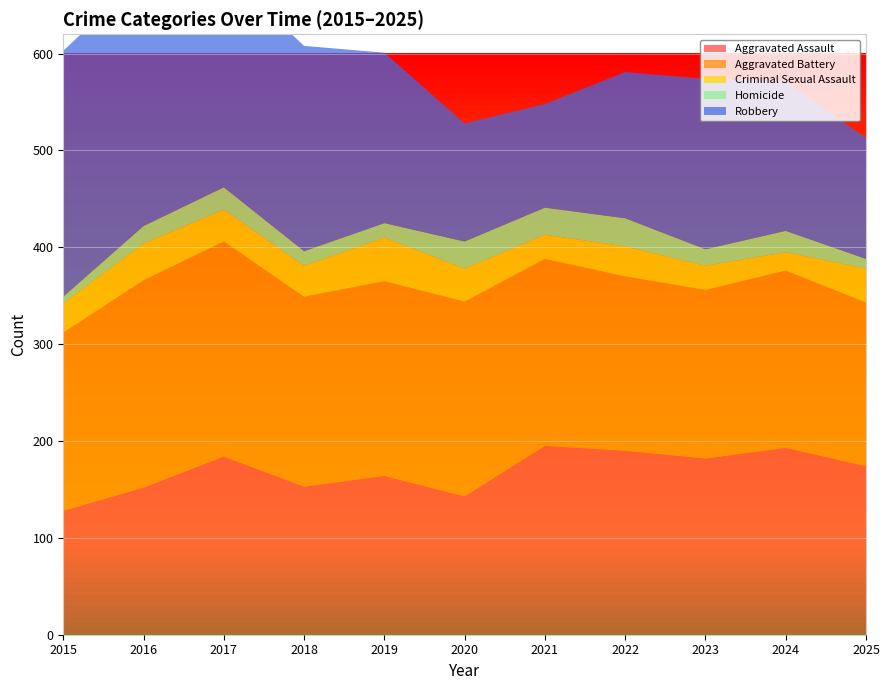

Reading left to right, what are all the values shown in this chart?

Aggravated Assault: 128	152	184	153	164	143	195	190	182	193	174
Aggravated Battery: 184	214	222	196	201	201	193	180	174	183	169
Criminal Sexual Assault: 30	38	33	32	45	34	25	31	25	19	35
Homicide: 7	18	23	15	15	28	28	29	17	22	10
Robbery: 254	259	224	212	176	122	107	151	176	154	125